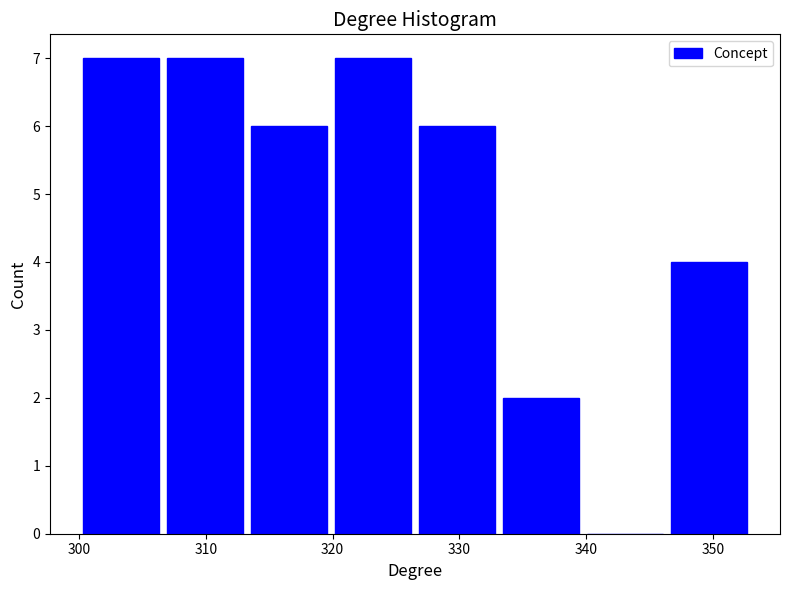

Reading left to right, transcribe this chart: for each bar, give the range it covers on the x-axis and its height. Neither the bar edges nor the heights are printed on the chart, so give them approximately, as read against the axes.

300 to 307: 7
307 to 313: 7
313 to 320: 6
320 to 327: 7
327 to 333: 6
333 to 340: 2
340 to 346: 0
346 to 353: 4